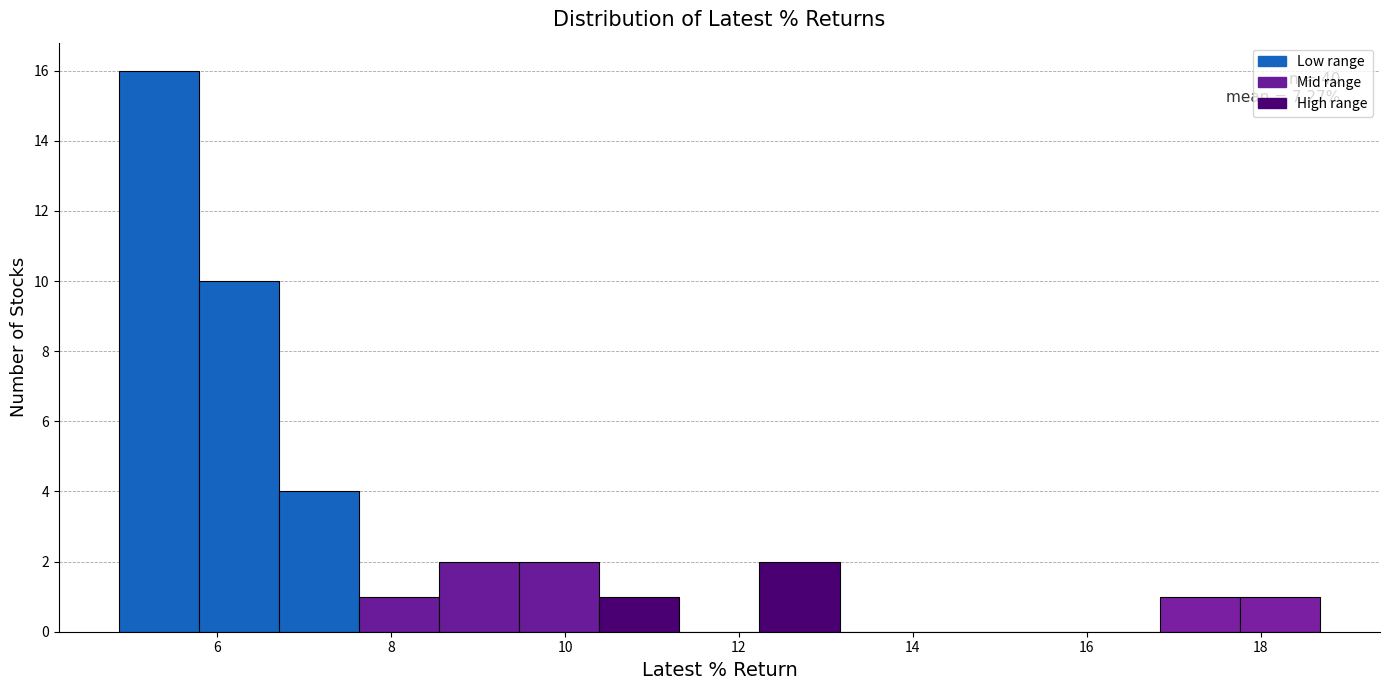

Over which range of the x-axis is the bar tallest?

4.8 to 5.8